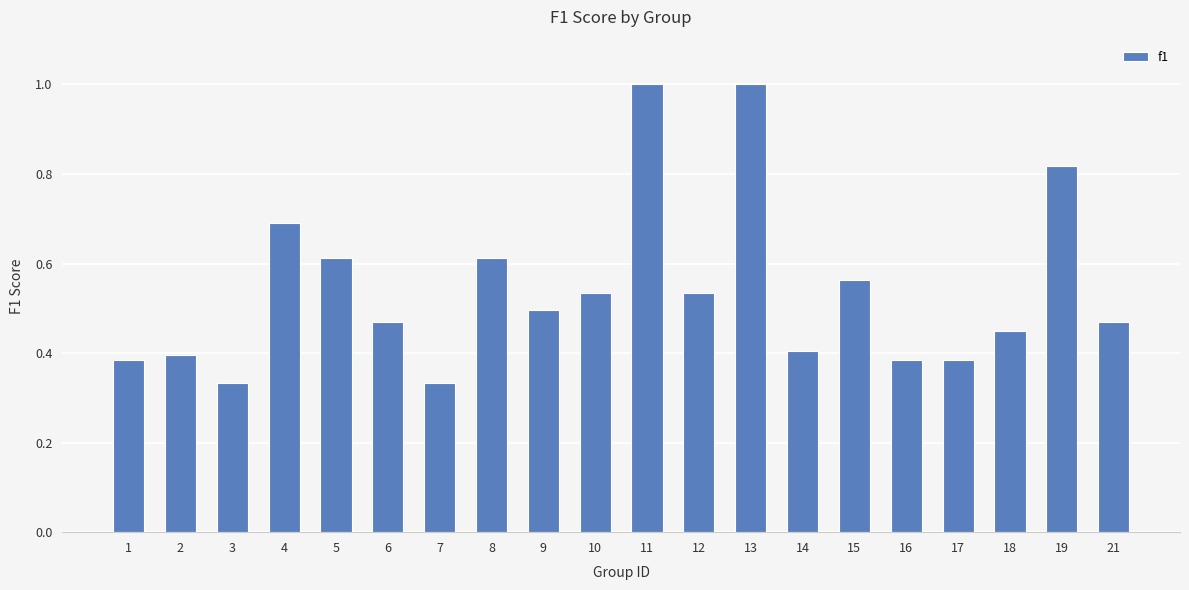

What is the maximum value shown in the chart?

1.0